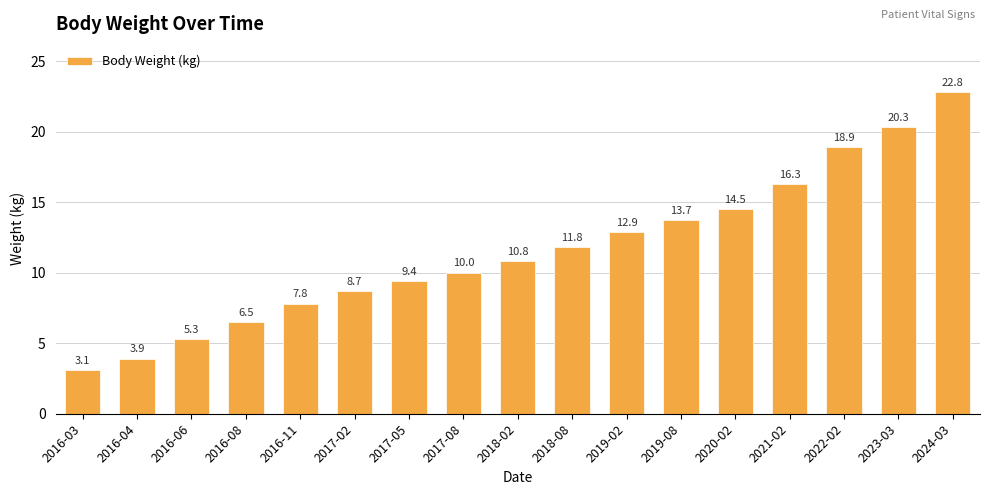

What is the value of the 15th bar from the left?

18.9